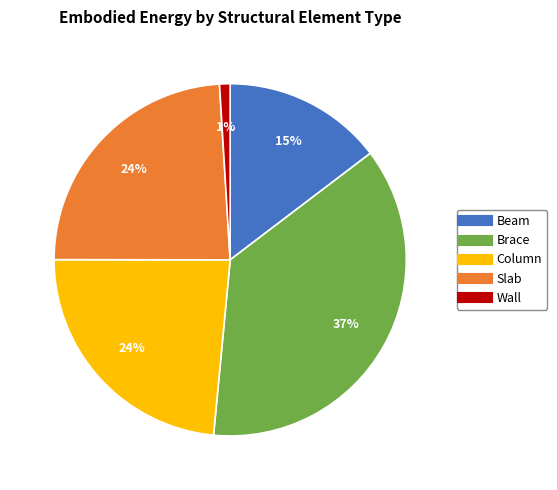

Is it true that Wall is 15% of the pie?

False